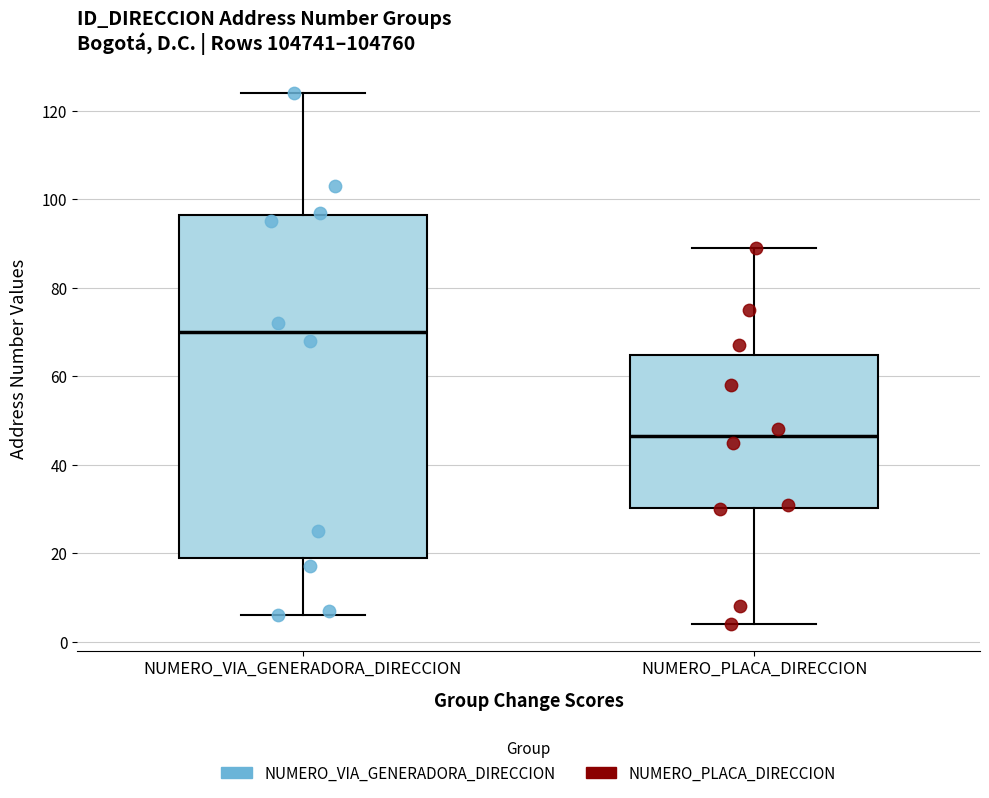

Where does the upper whisker of the box for NUMERO_VIA_GENERADORA_DIRECCION end on the y-axis? The values are not printed on the chart, so give them approximately, as read against the axis.

124